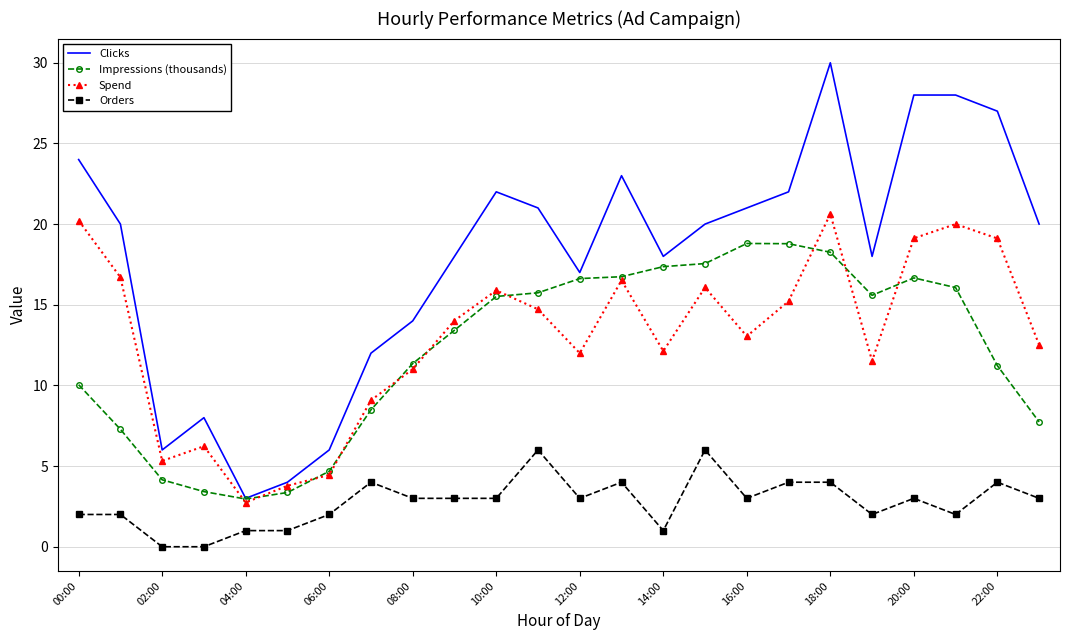

Which series has the largest range (max minus min)?

Clicks